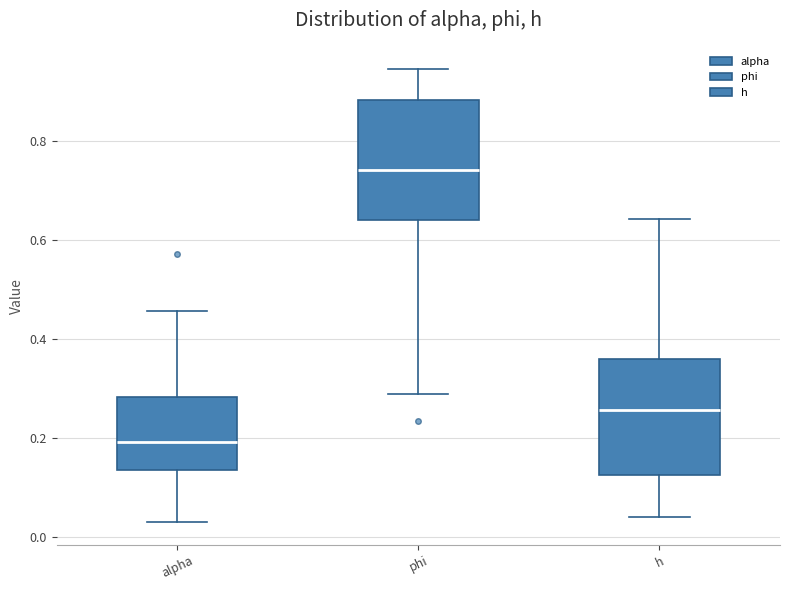

Where does the lower whisker of the box for phi end on the y-axis? The values are not printed on the chart, so give them approximately, as read against the axis.

0.28